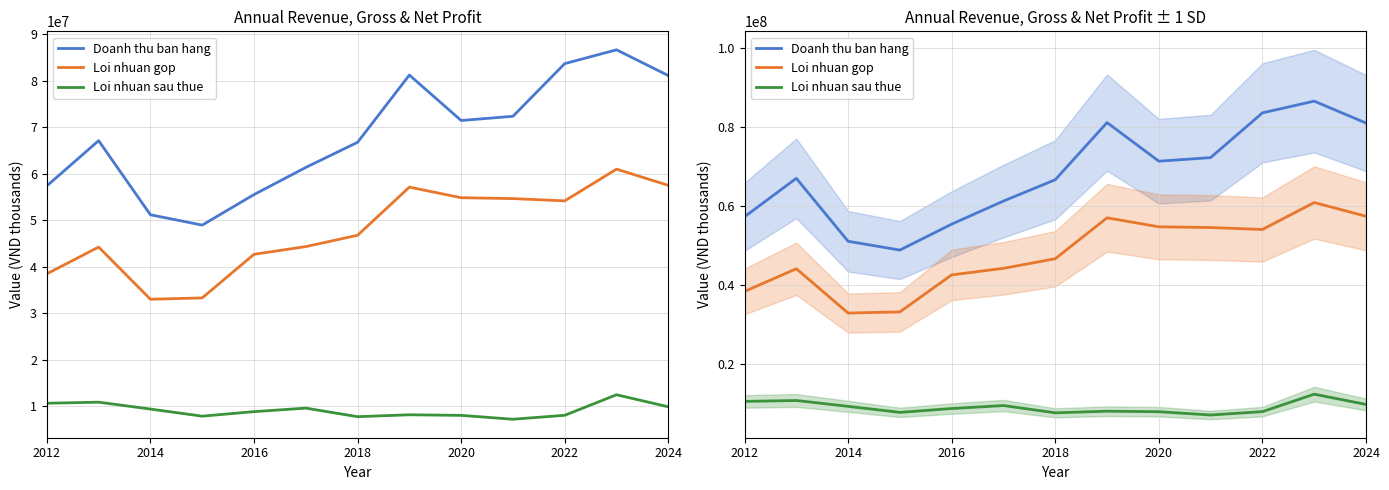

At how many categories does at least one series exceed 45434272?

13